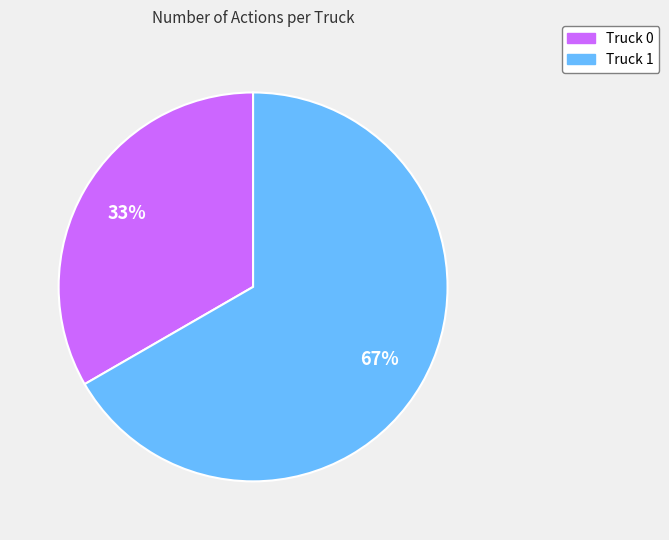

Do Truck 1 and Truck 0 together represent more than half of the pie?

Yes